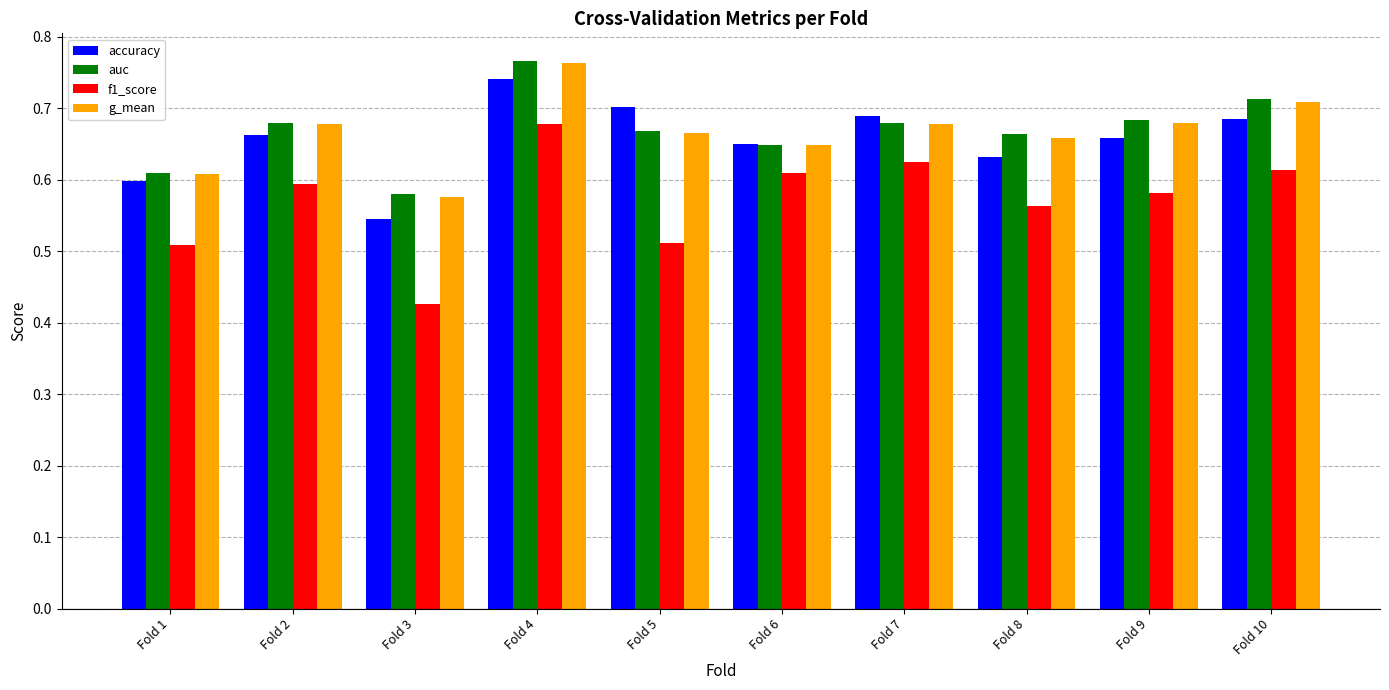

Is the value of f1_score at Fold 1 greater than the value of g_mean at Fold 2?

No